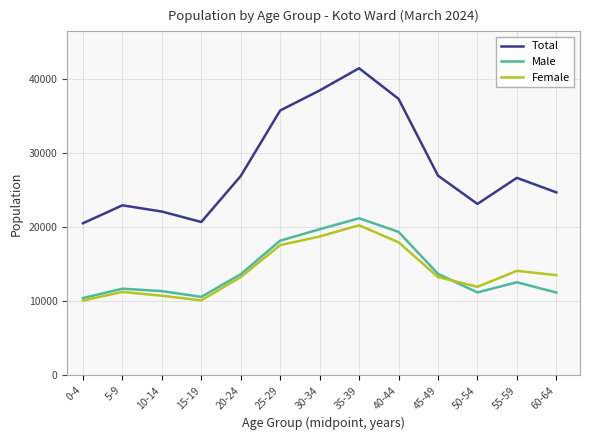

Which series has the widest spread of values?

Total